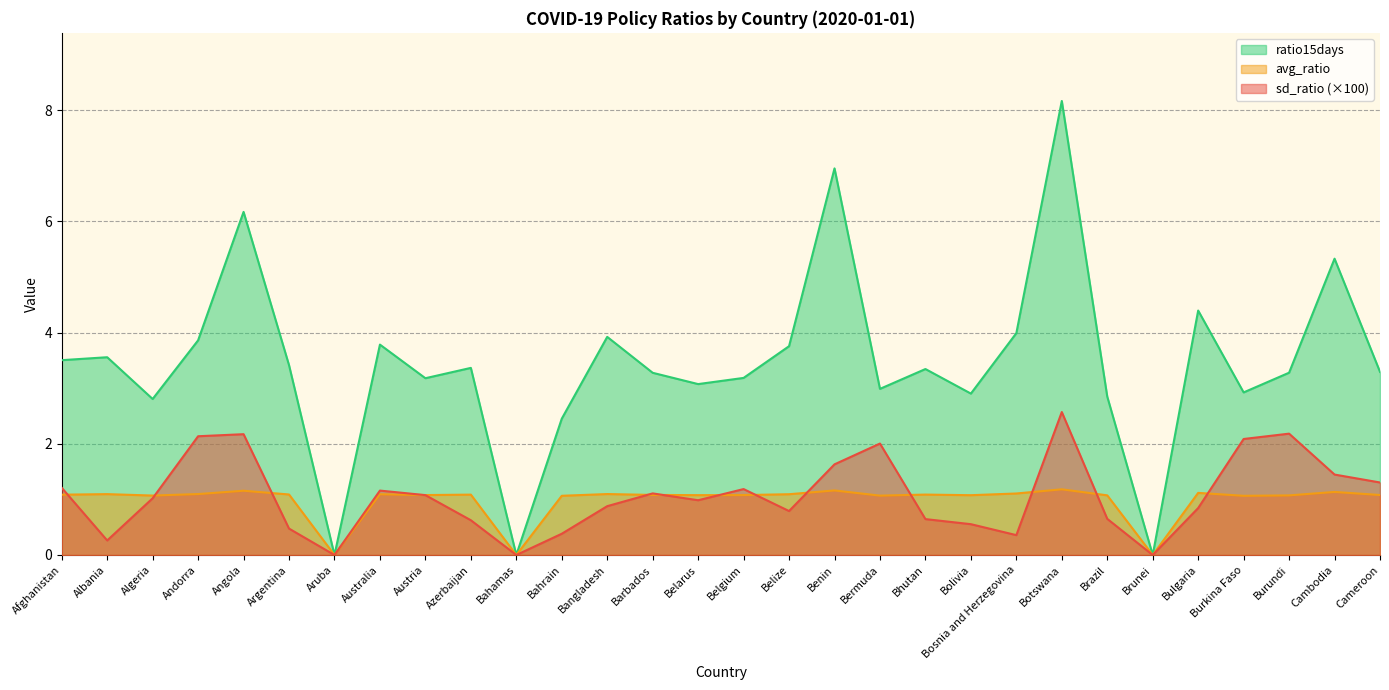

Where do avg_ratio and sd_ratio first cross each other?

Afghanistan and Albania